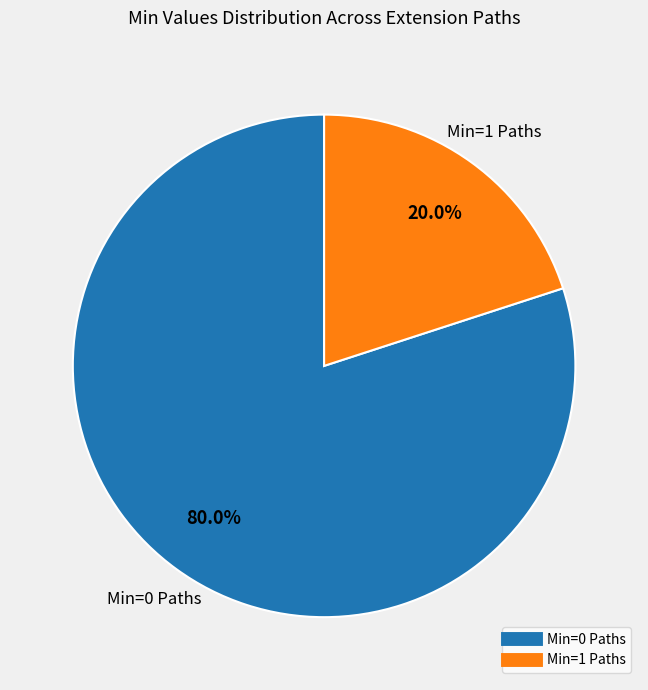

Does any single category account for the majority?

Yes